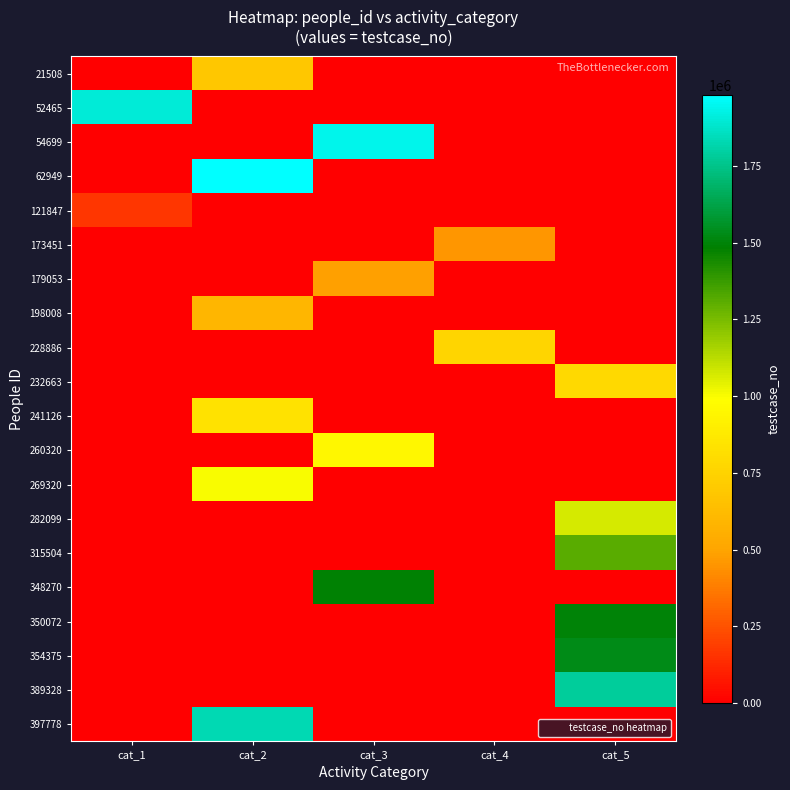

What is the total value across all series at cat_4?

1211238